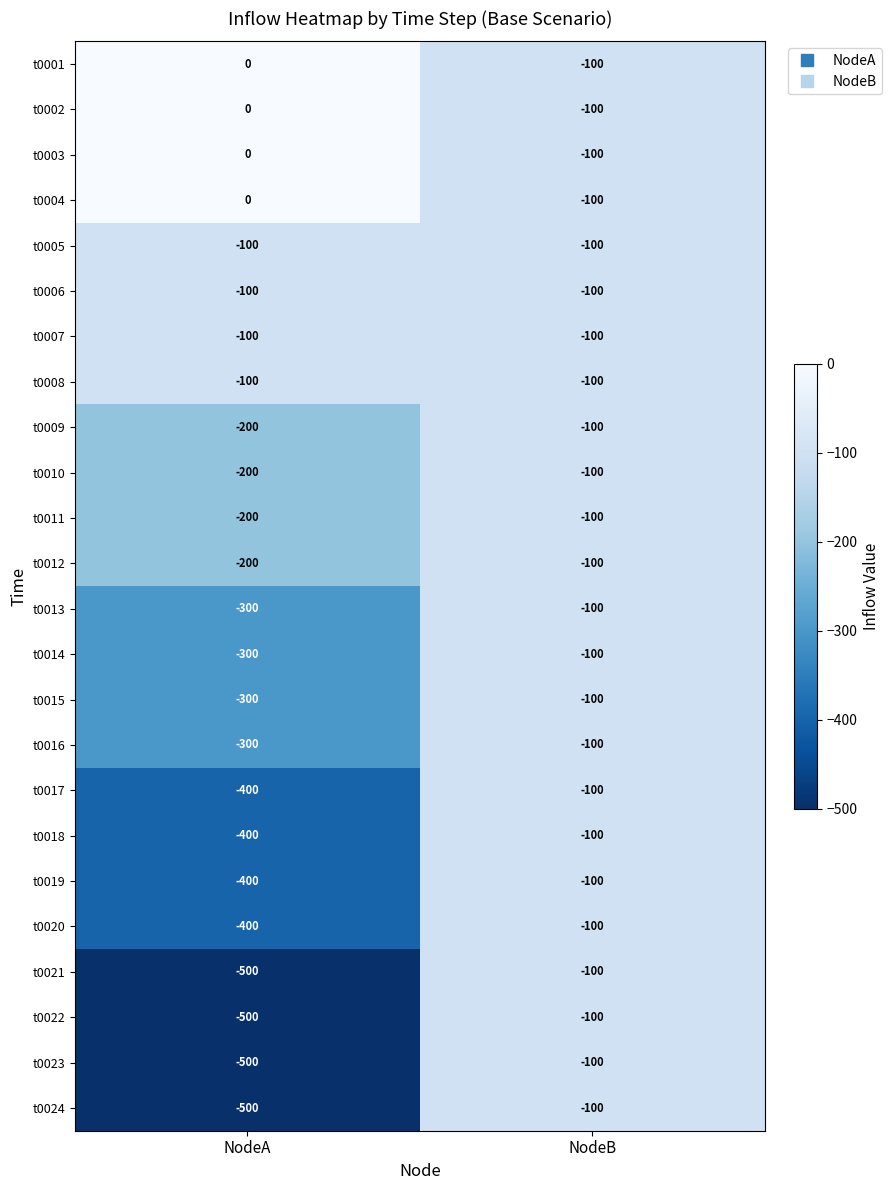

How many series are shown in this chart?

24